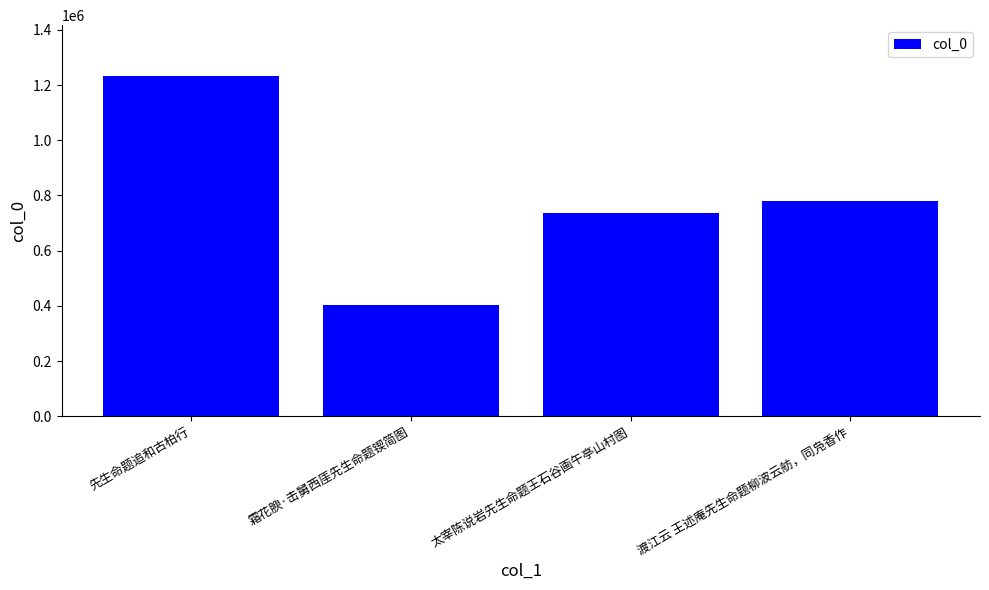

What is the average value?

788421